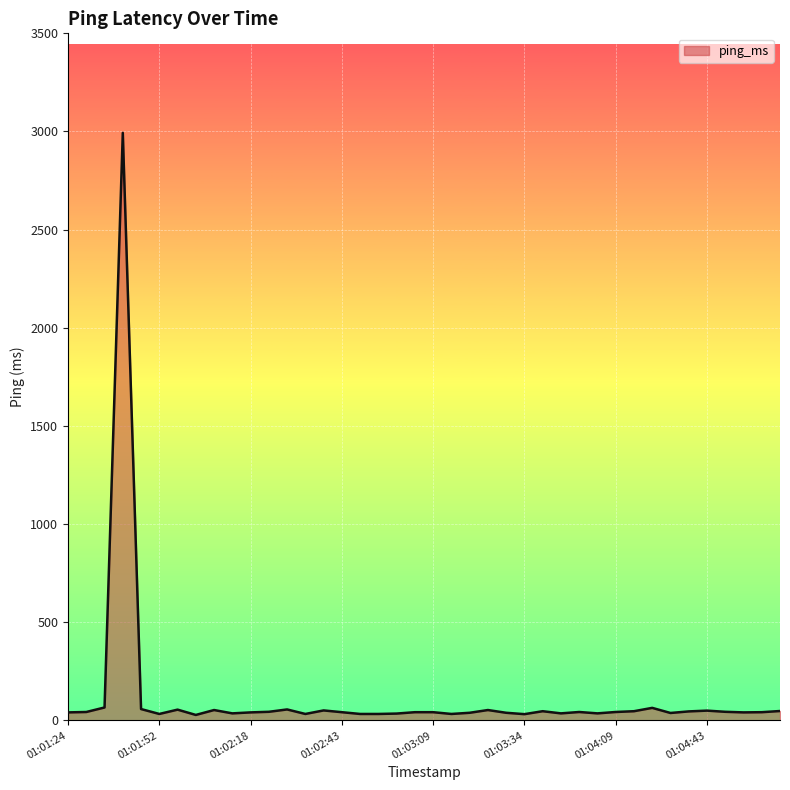

What is the difference between the maximum and minimum values?

2965